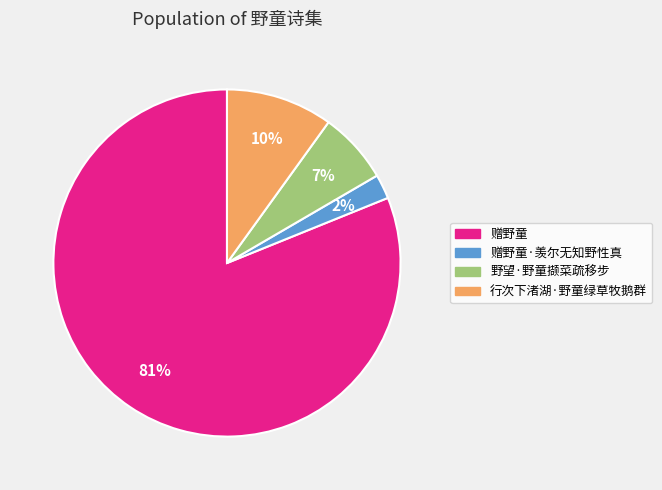

Is 赠野童 the majority of the pie?

Yes